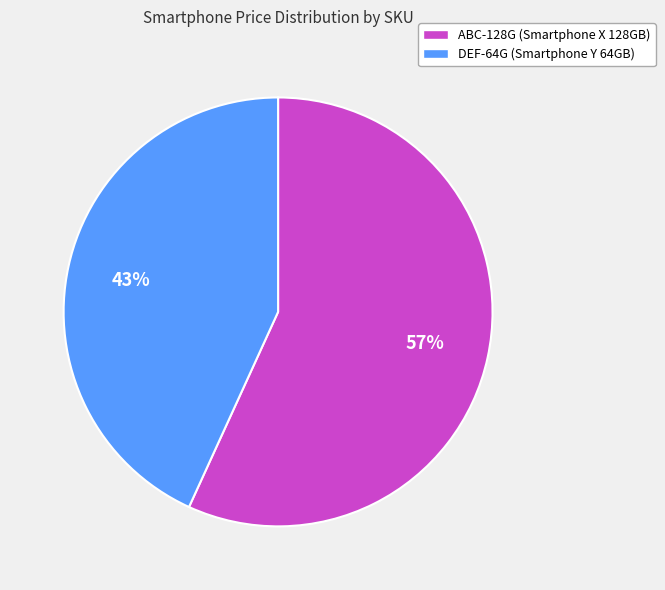

Do ABC-128G (Smartphone X 128GB) and DEF-64G (Smartphone Y 64GB) together represent more than half of the pie?

Yes